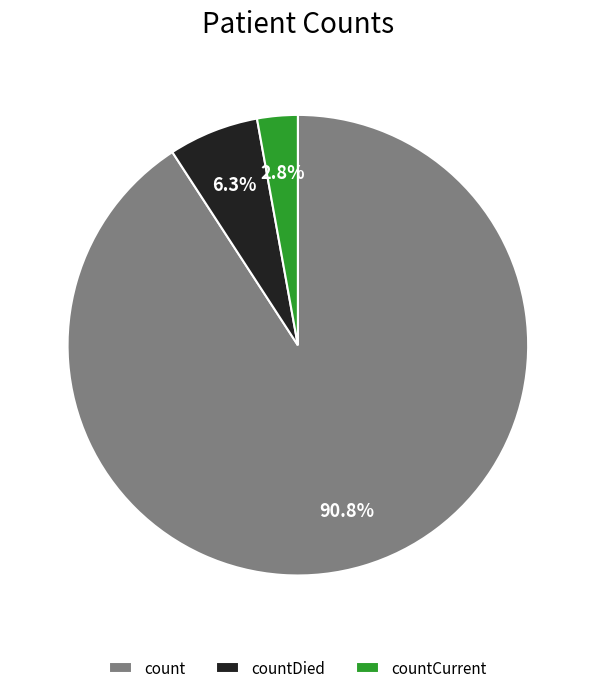

Which category has the biggest portion of the pie?

count